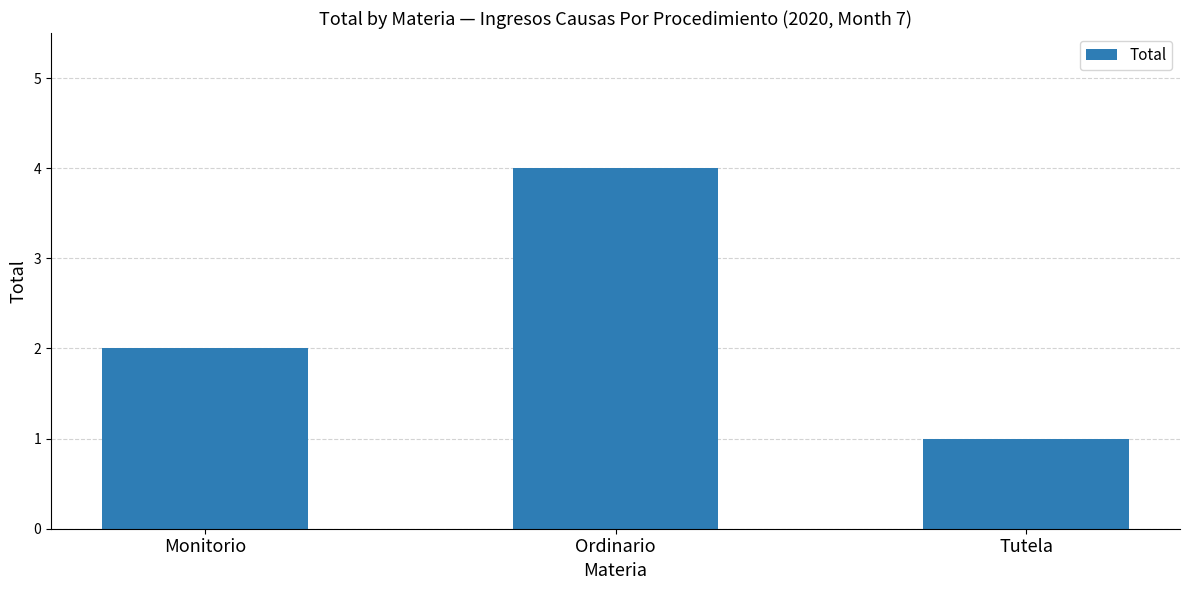

True or false: the data shows 4 at Ordinario.

True